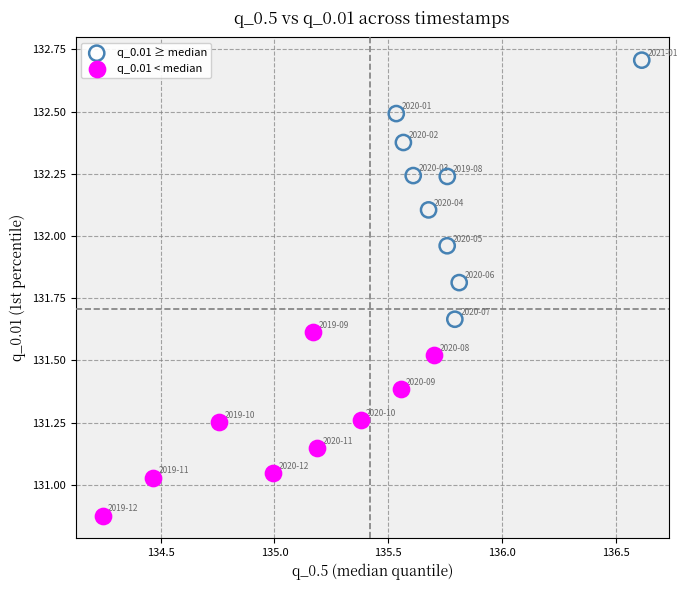

Which series reaches the maximum Y coordinate?

q_0.01 ≥ median